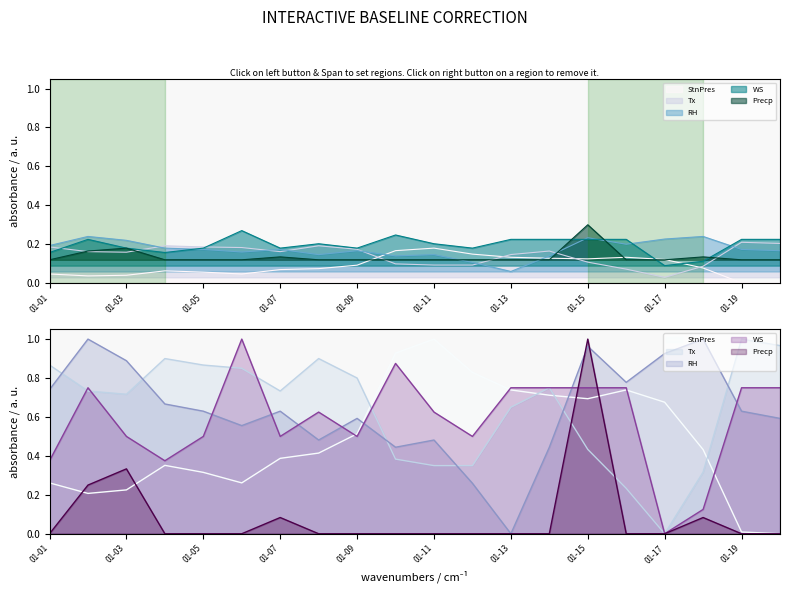

At how many categories does at least one series exceed 0?

20